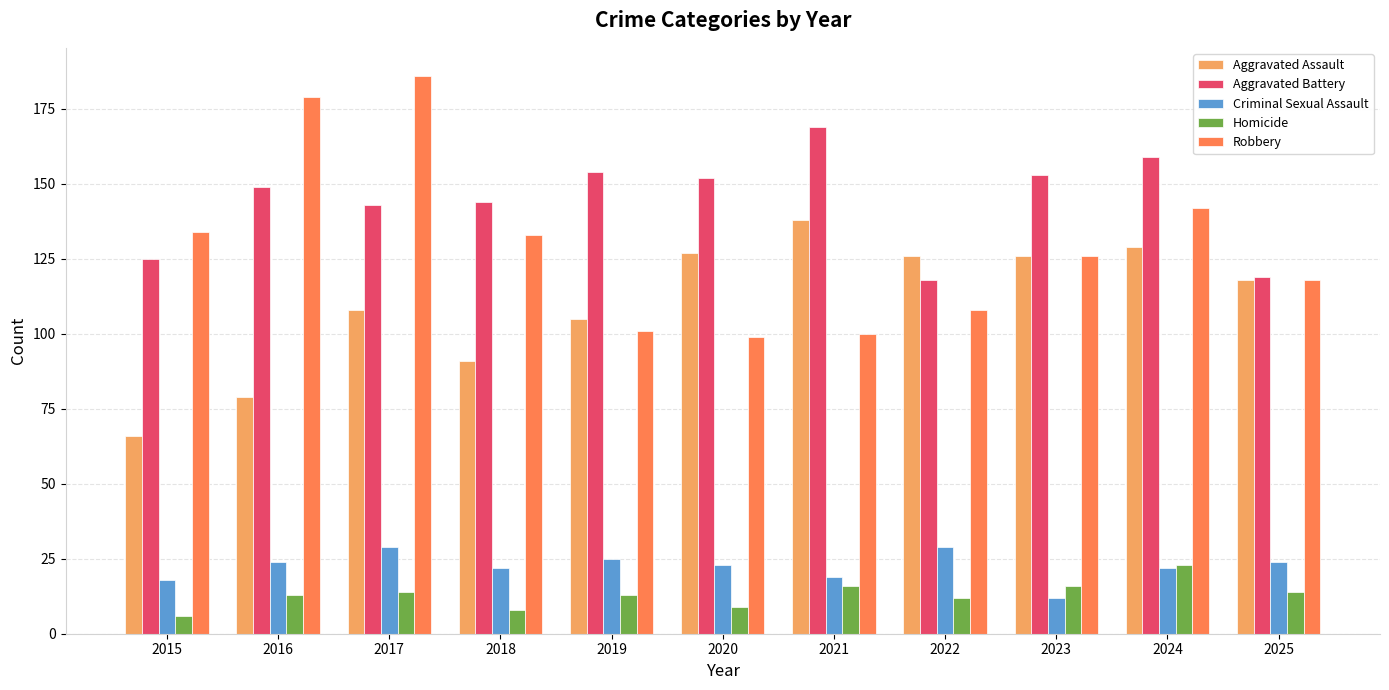

Reading left to right, transcribe all the data shown in this chart.

Aggravated Assault: 66	79	108	91	105	127	138	126	126	129	118
Aggravated Battery: 125	149	143	144	154	152	169	118	153	159	119
Criminal Sexual Assault: 18	24	29	22	25	23	19	29	12	22	24
Homicide: 6	13	14	8	13	9	16	12	16	23	14
Robbery: 134	179	186	133	101	99	100	108	126	142	118